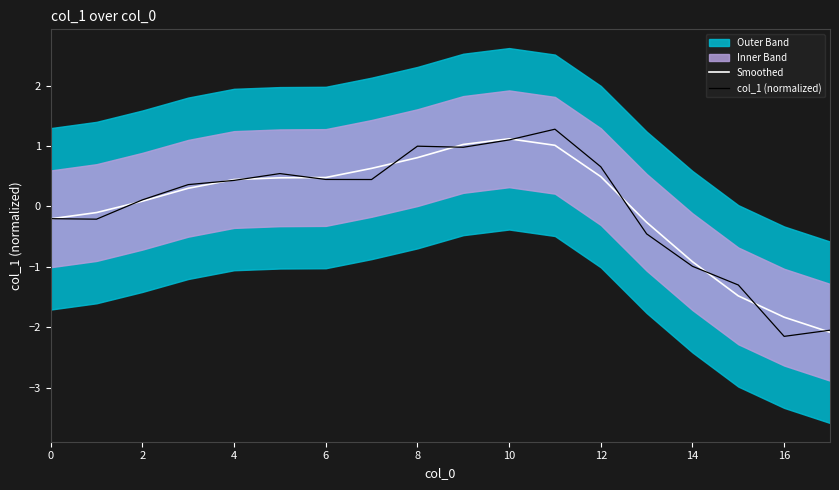

At which category is the sum across all series the highest?

11